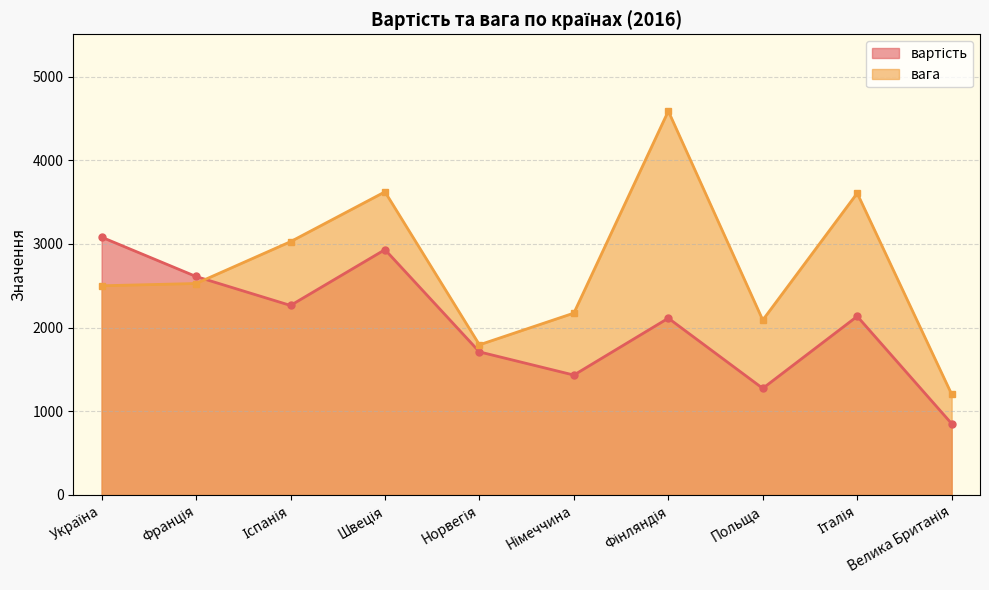

At which category does the chart reach its peak across all series?

Фінляндія